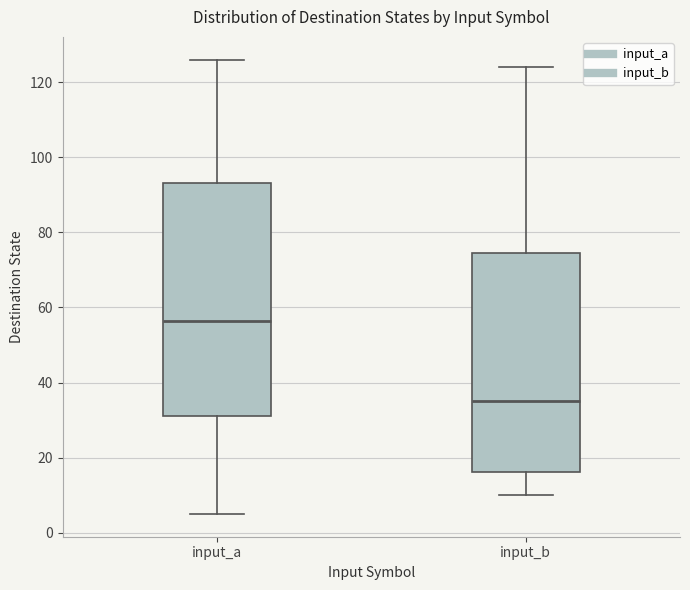

Where is the lower edge of the box for input_b on the y-axis? The values are not printed on the chart, so give them approximately, as read against the axis.

16